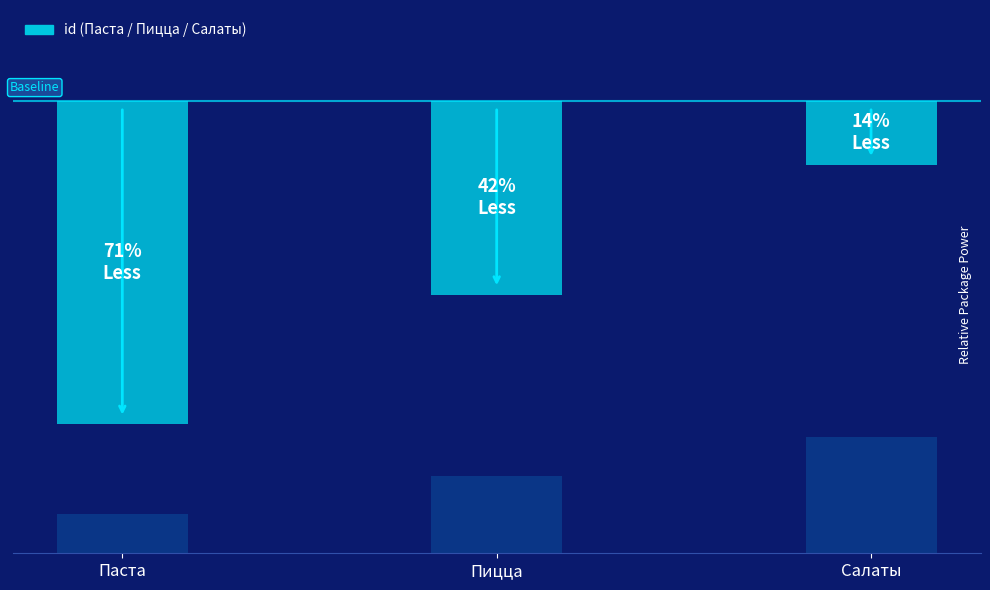

At which label does the data first exceed 2?

Салаты